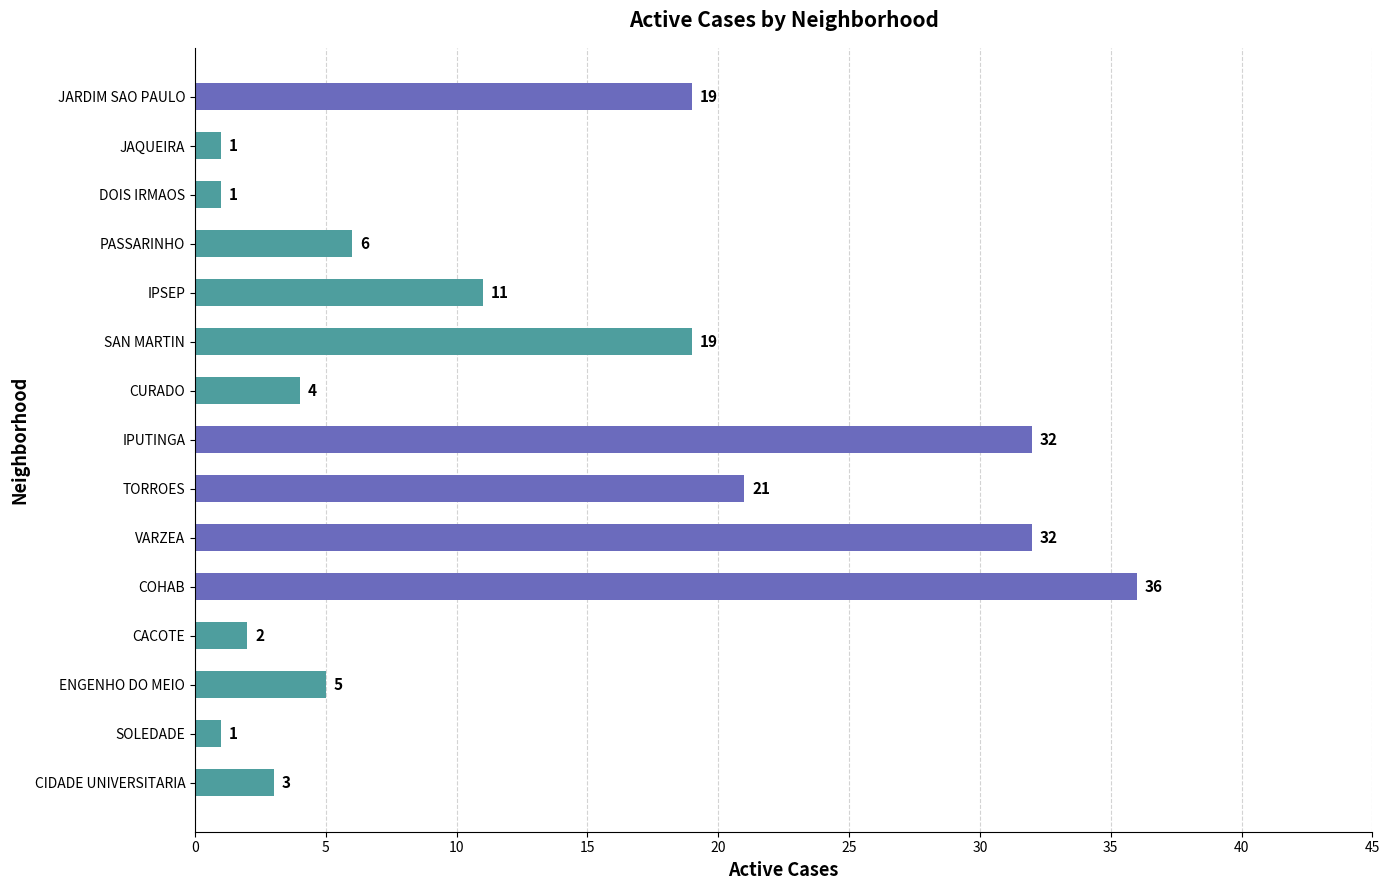

Is it true that the value at TORROES is 12?

False